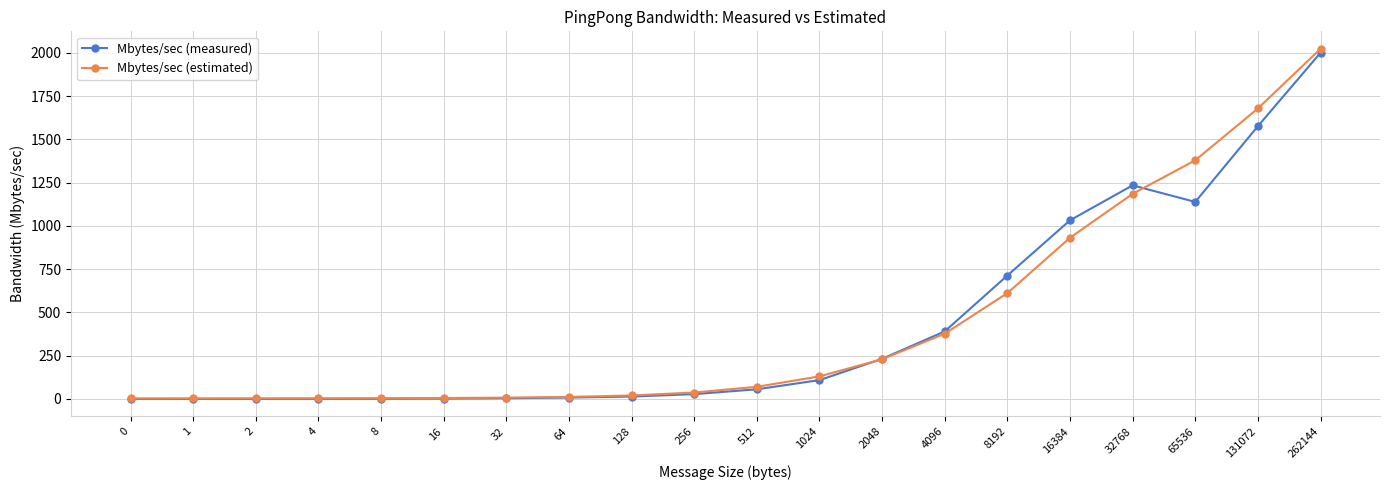

Which series has the largest range (max minus min)?

Mbytes/sec (estimated)